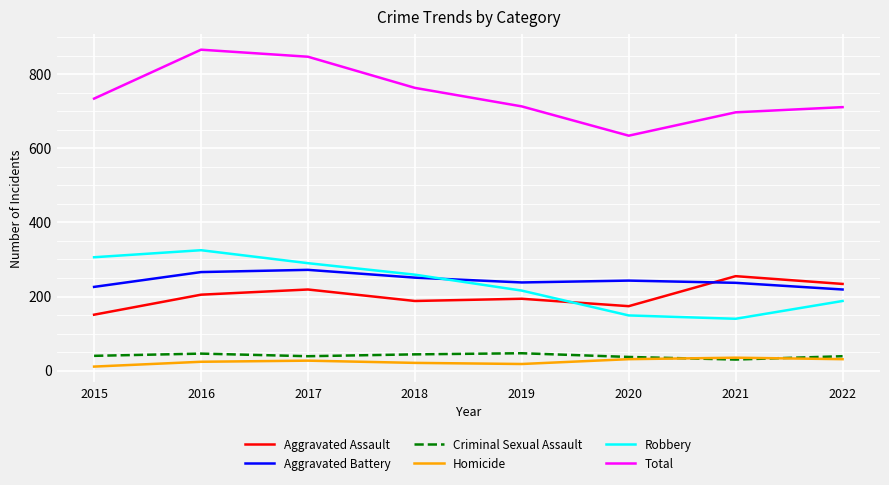

How many lines are shown in the chart?

6